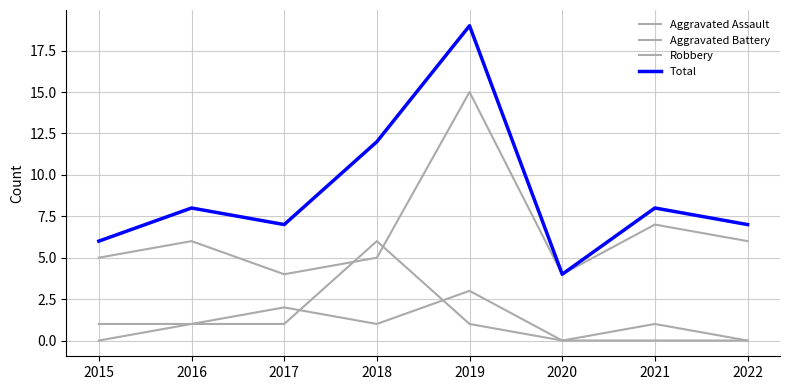

Is this an area chart (filled region under the line)?

No